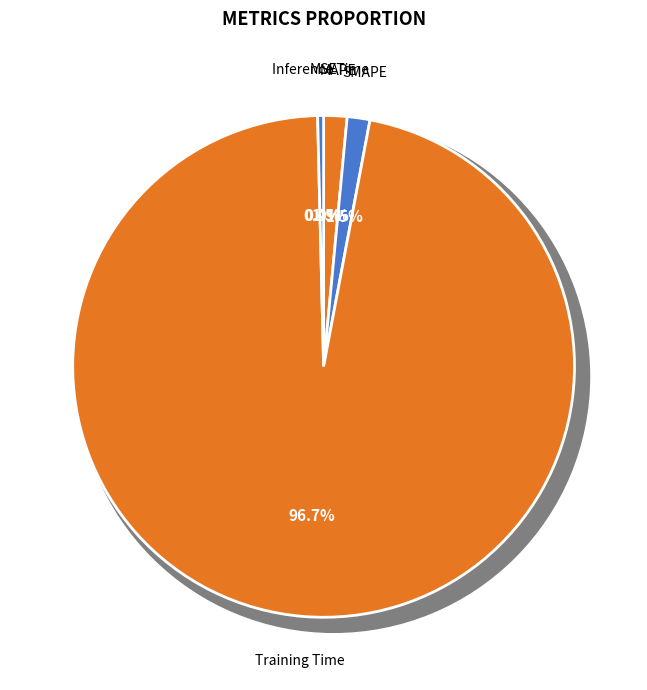

Is it true that MAPE is 1% of the pie?

False